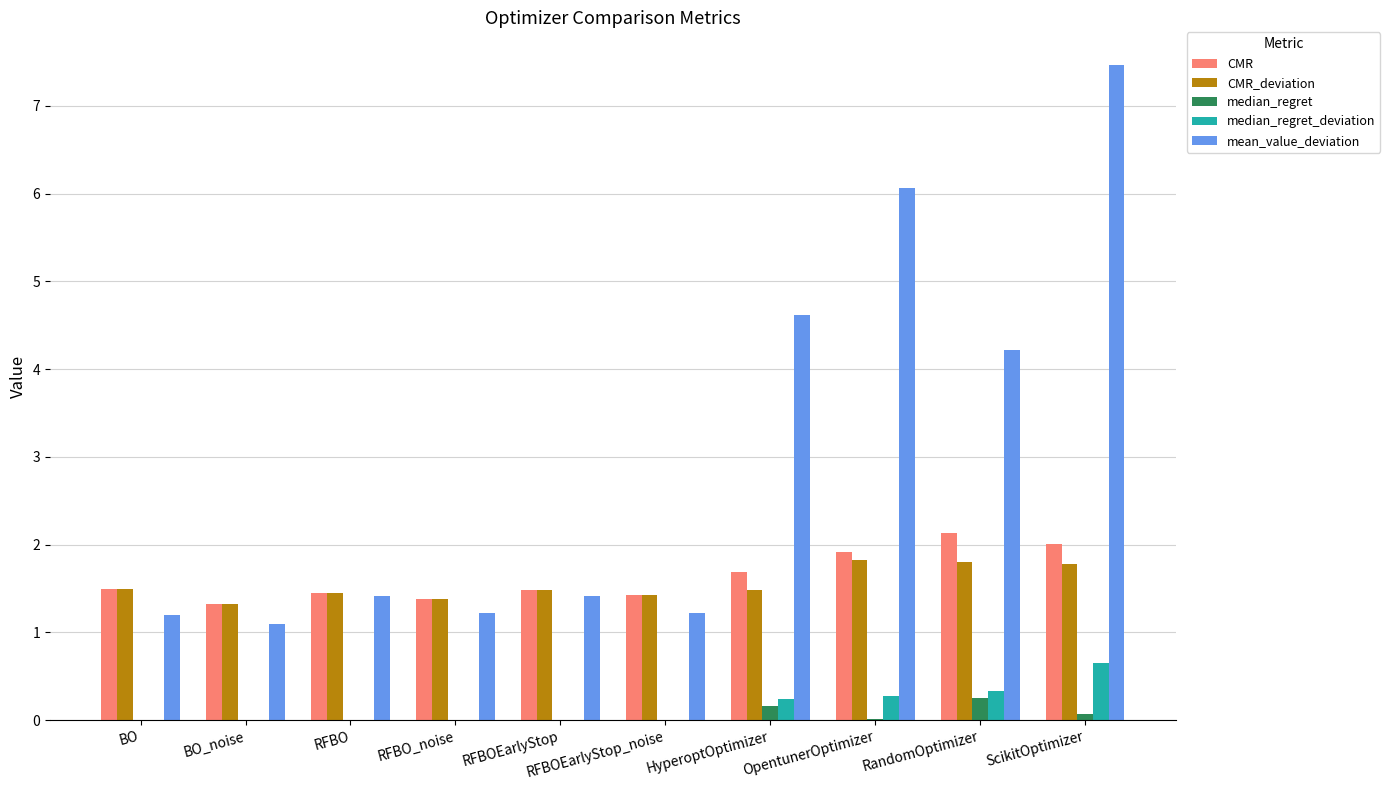

Is the value of median_regret at RandomOptimizer greater than the value of CMR at RFBOEarlyStop?

No